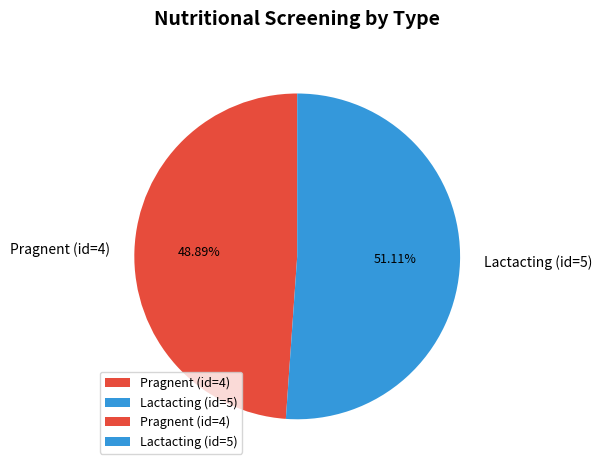

Count the number of slices in the pie.

2